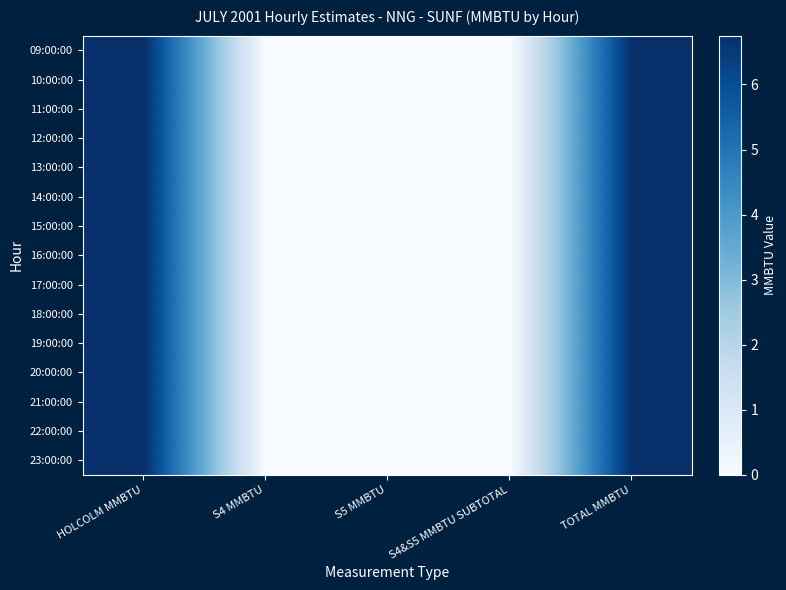

Rank the series at S4 MMBTU from lowest to highest value.

09:00:00, 10:00:00, 11:00:00, 12:00:00, 13:00:00, 14:00:00, 15:00:00, 16:00:00, 17:00:00, 18:00:00, 19:00:00, 20:00:00, 21:00:00, 22:00:00, 23:00:00